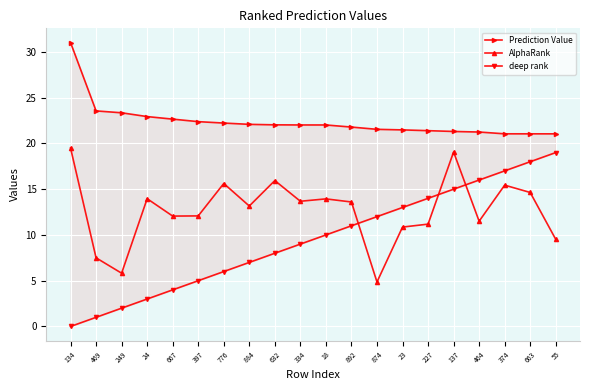

True or false: Prediction Value and AlphaRank cross at least once.

False